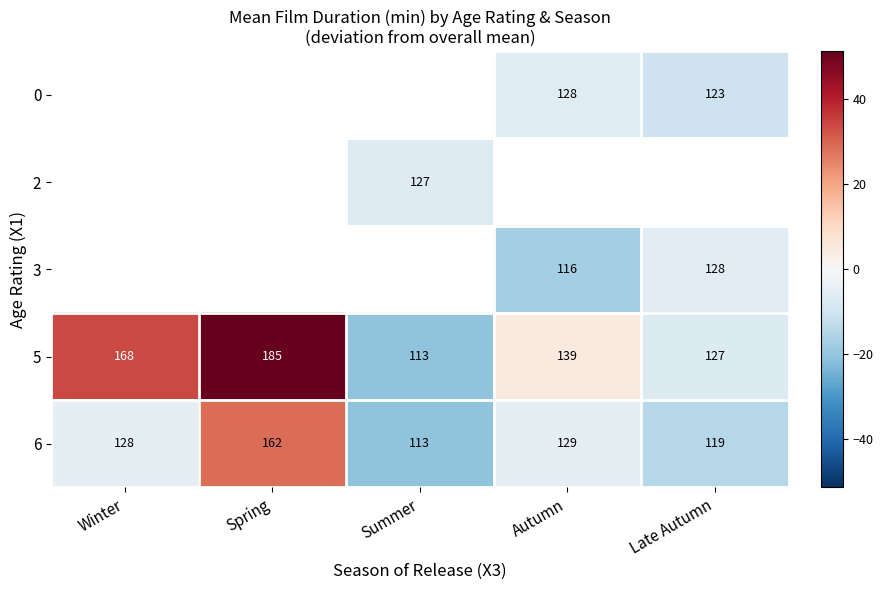

Is it true that 6 equals -4.4 at Autumn?

True